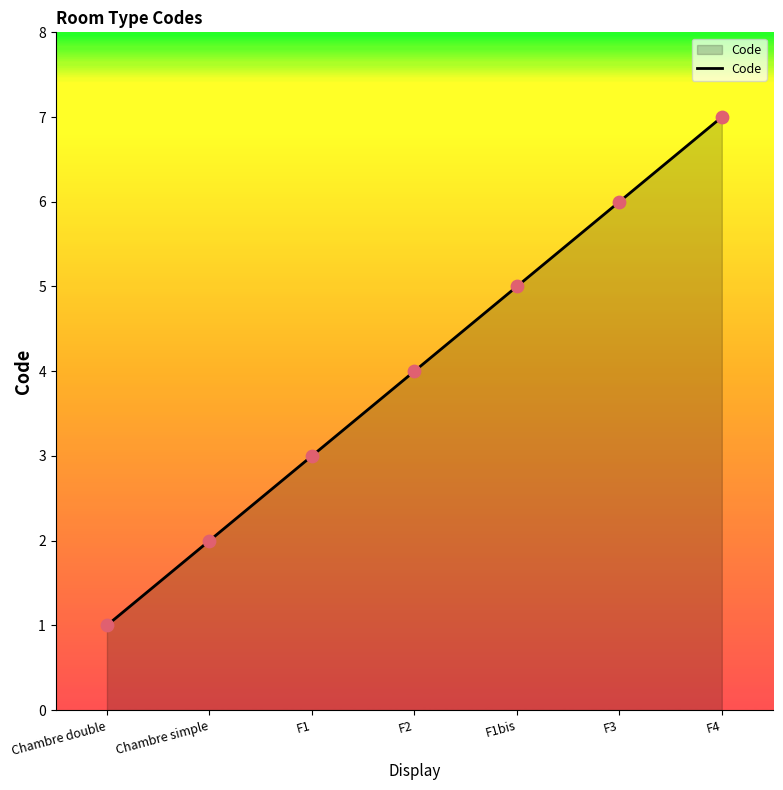

What is the ratio of the value at F4 to the value at F1bis?

1.4